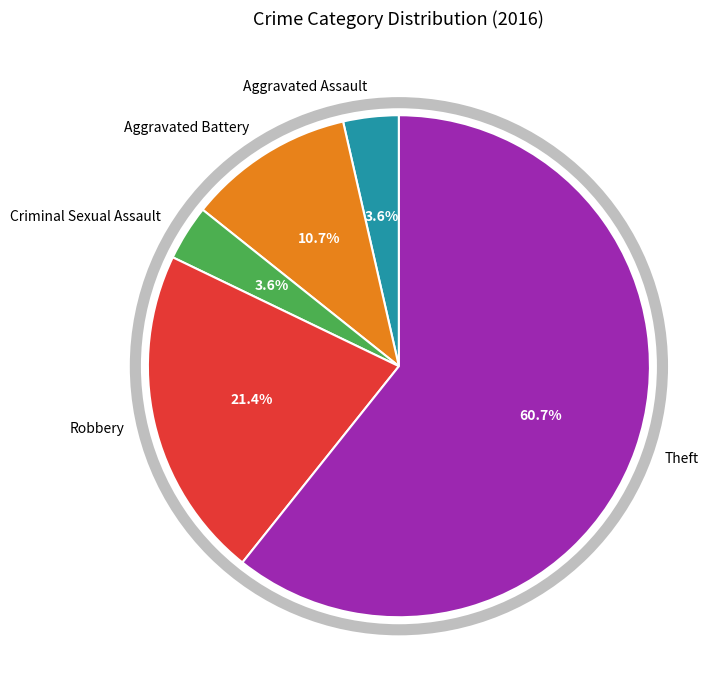

Is it true that Theft is 52% of the pie?

False